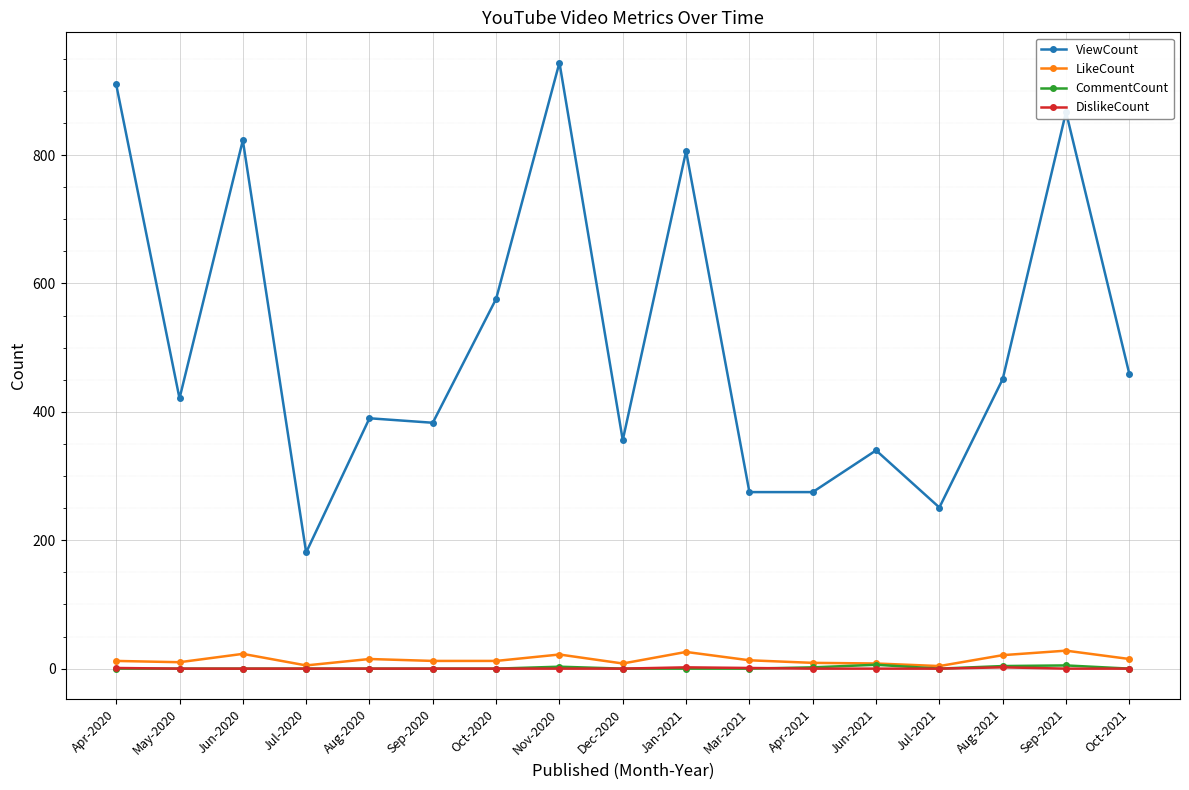

Does the chart have visible grid lines?

Yes